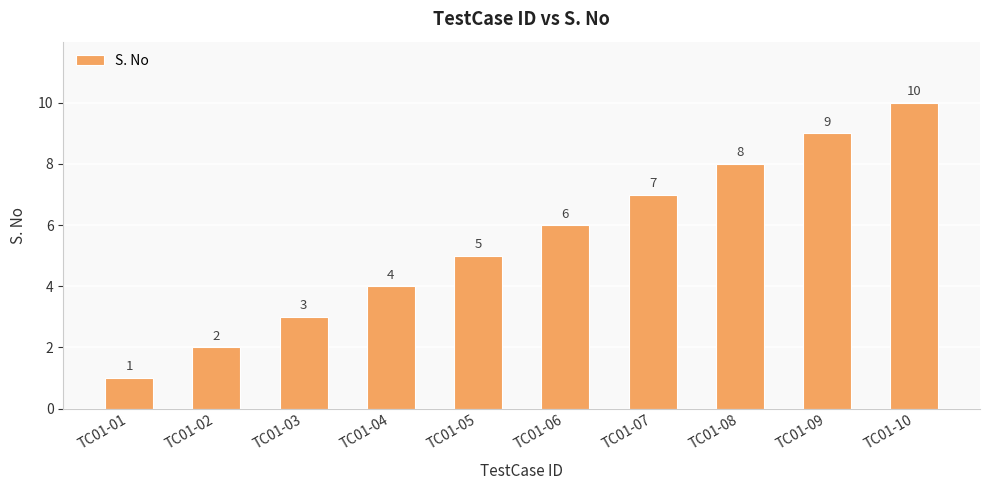

What is the minimum value shown in the chart?

1